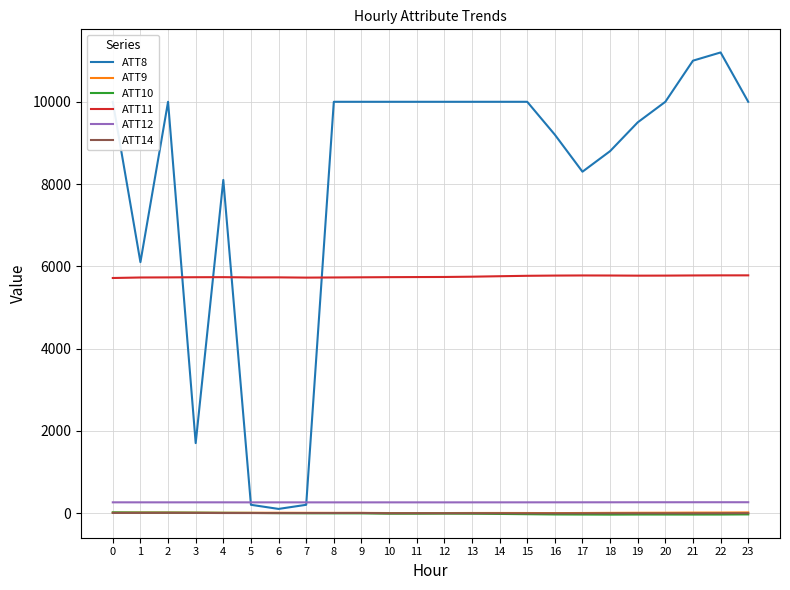

The value of ATT8 at 14 is 15325.9. True or false?

False